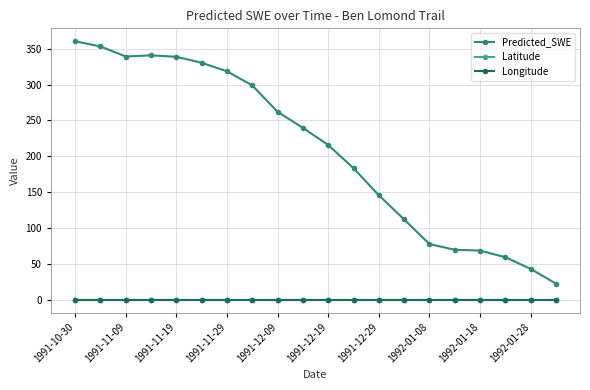

What is the maximum value shown in the chart?

360.2